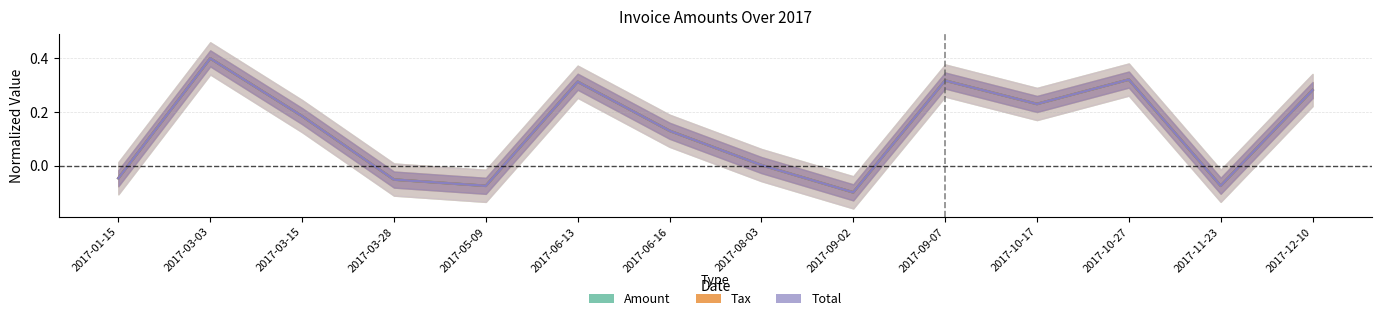

In Amount, how many points are lower than both neighbors (excluding endpoints)?

4